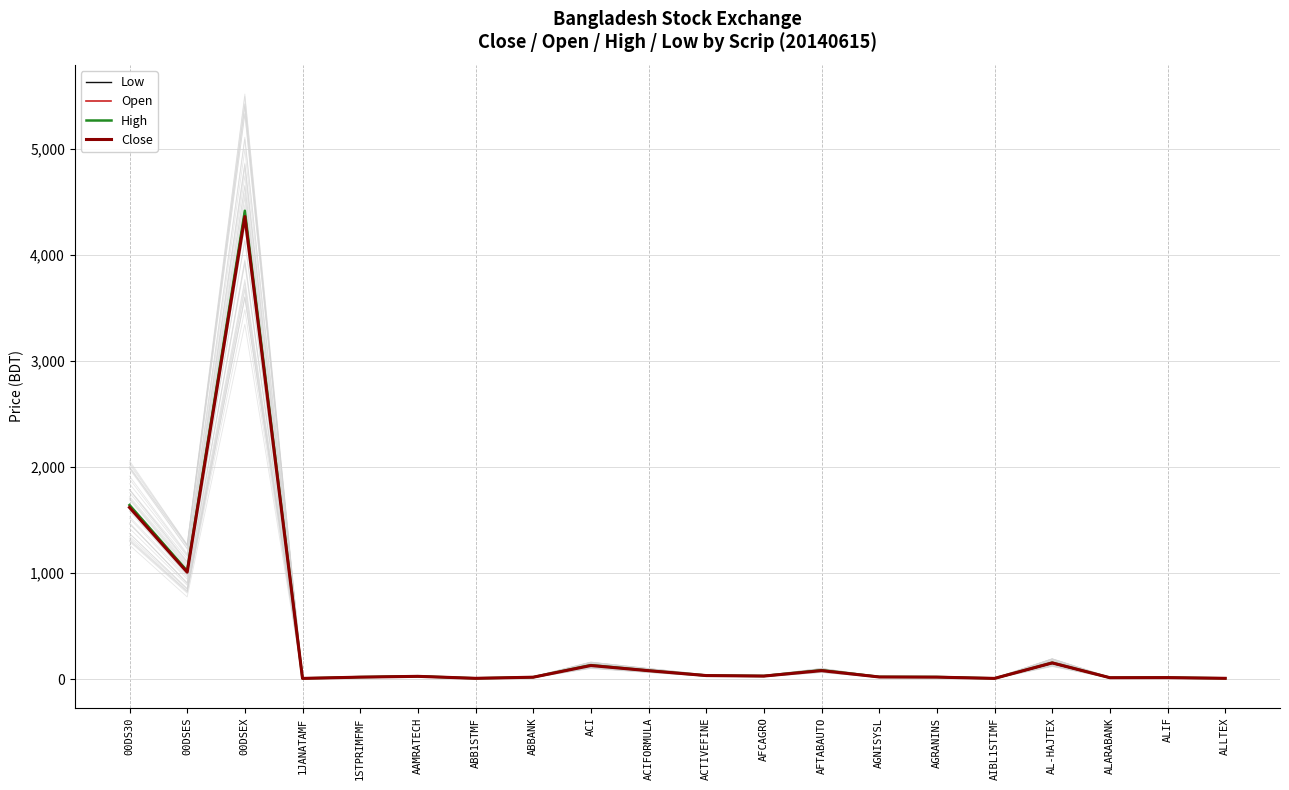

The value of Low at ACTIVEFINE is 32.8. True or false?

True